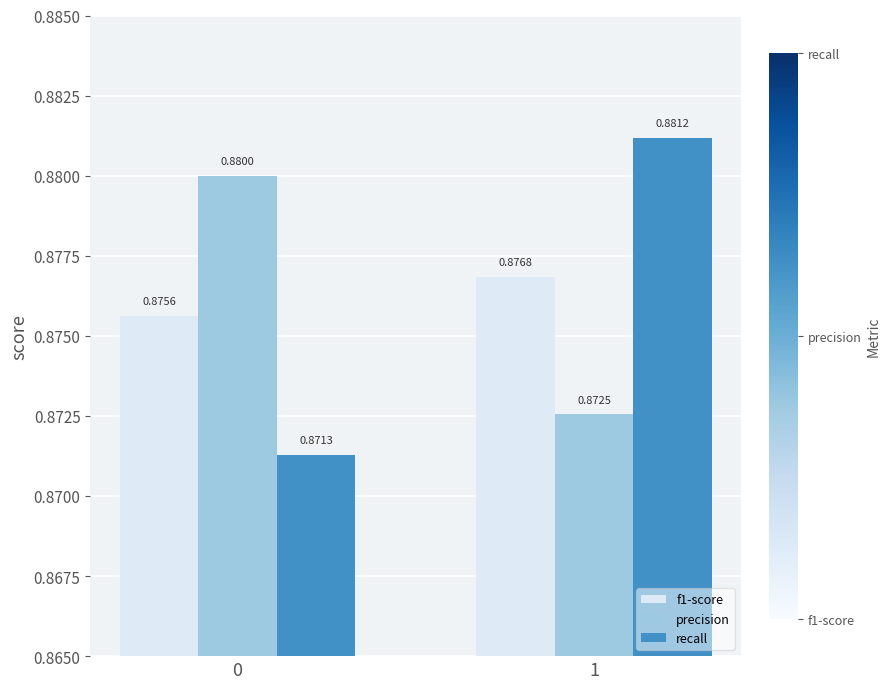

Rank the series at 1 from highest to lowest value.

recall, f1-score, precision